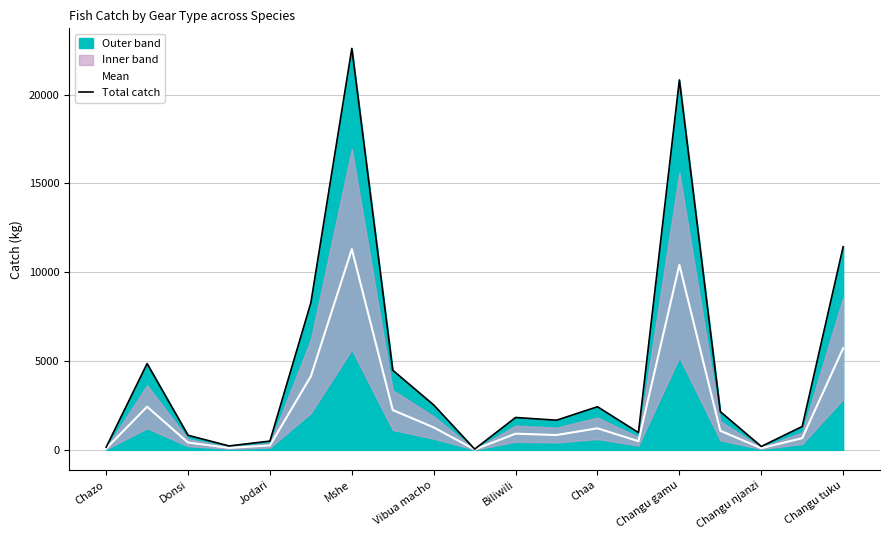

The Total catch series shows 2898.7 at Donsi. True or false?

False